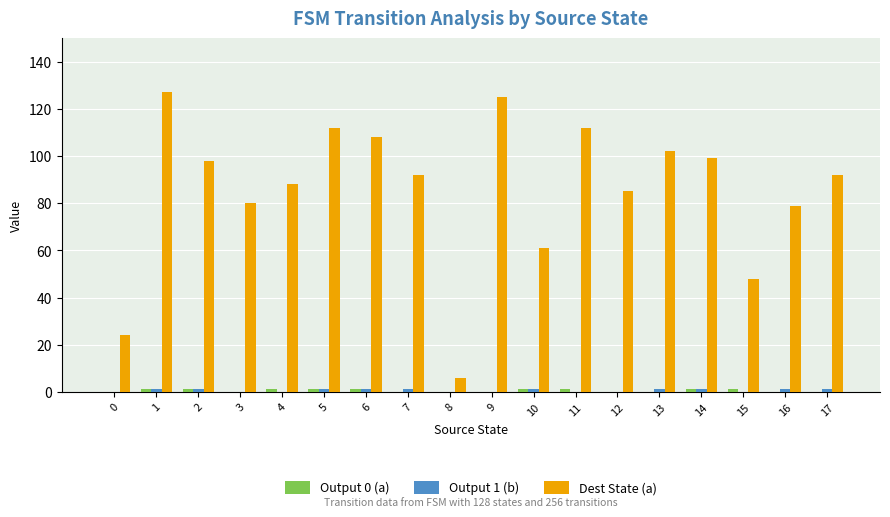

The Dest State (a) series shows 112 at 11. True or false?

True